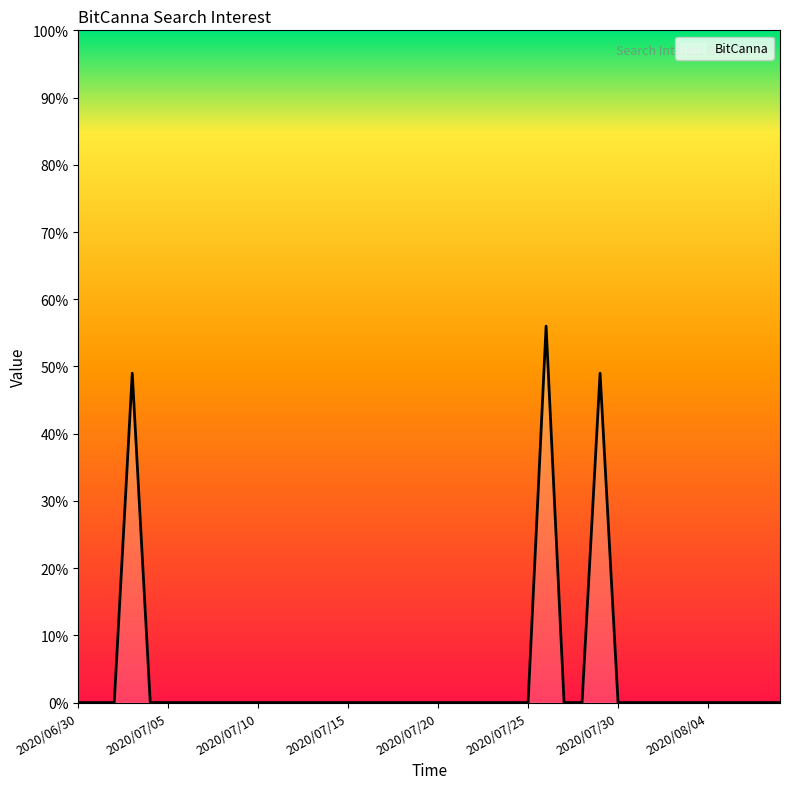

Does the chart display data point markers on the line(s)?

No